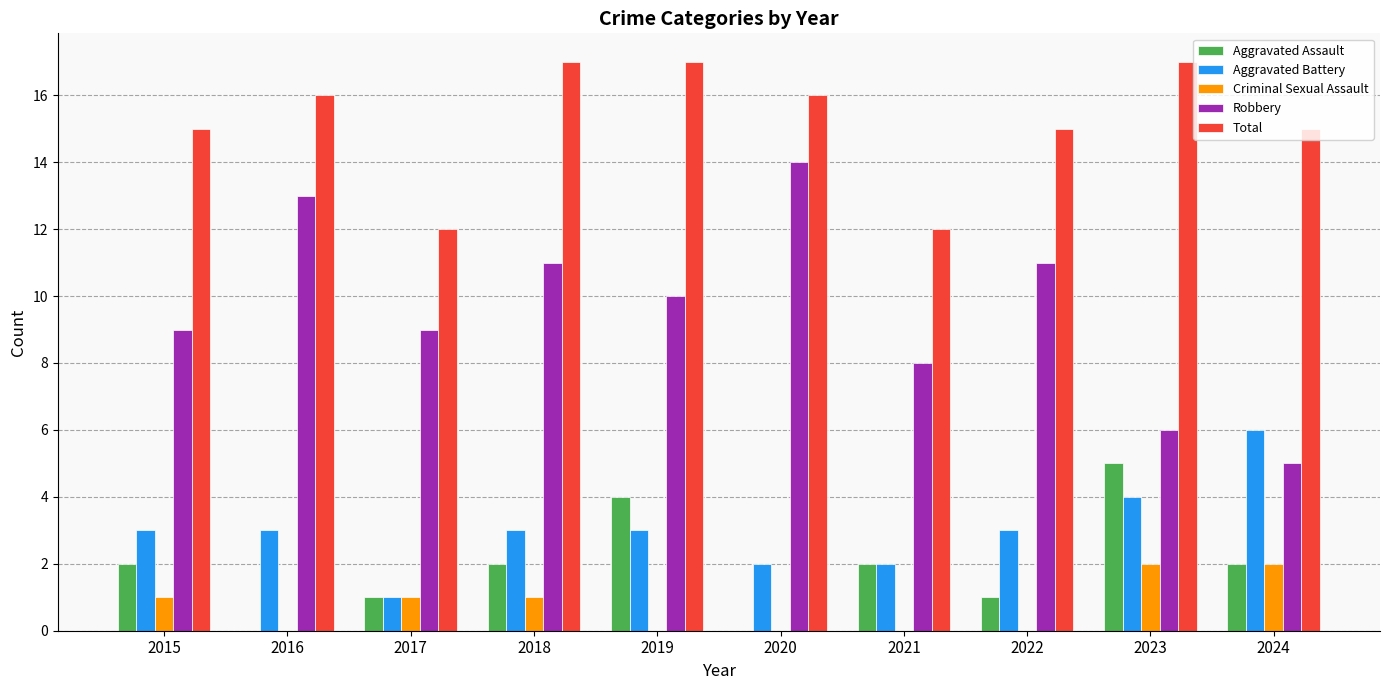

What is the sum of all Total values?

152